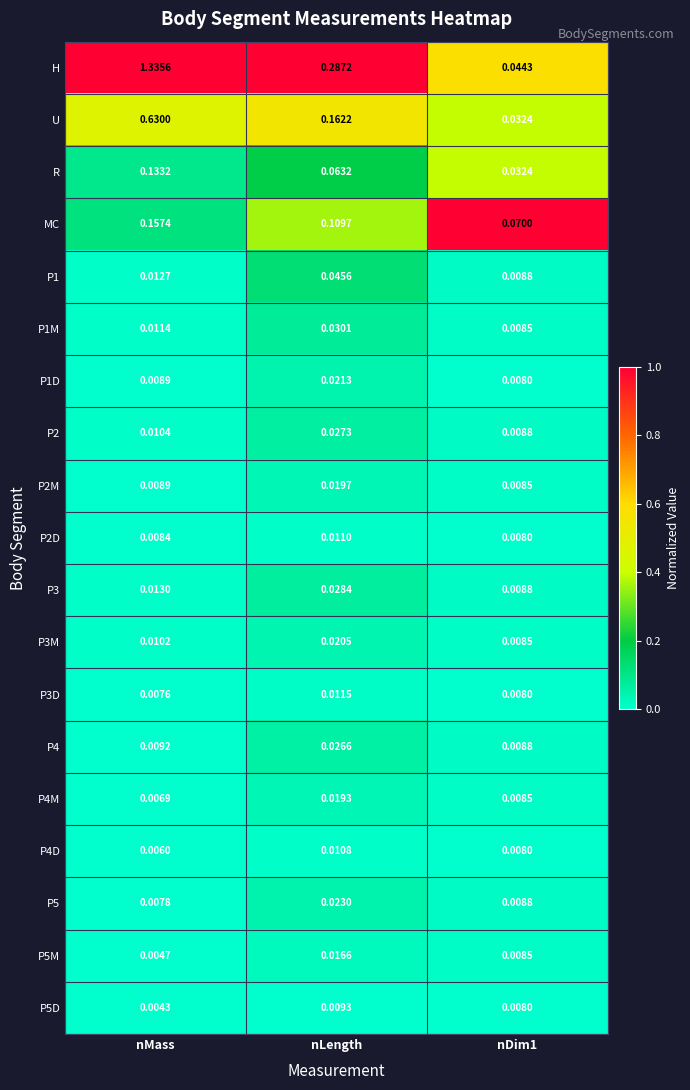

Which series changed the most between nMass and nDim1?

H